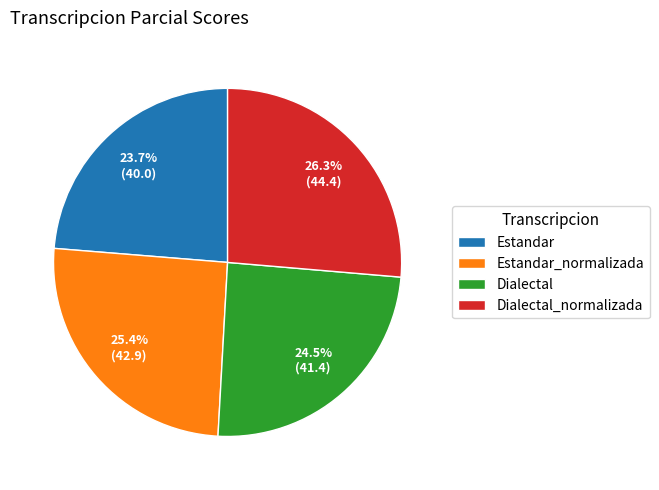

Is the sum of Dialectal_normalizada and Dialectal greater than half?

Yes